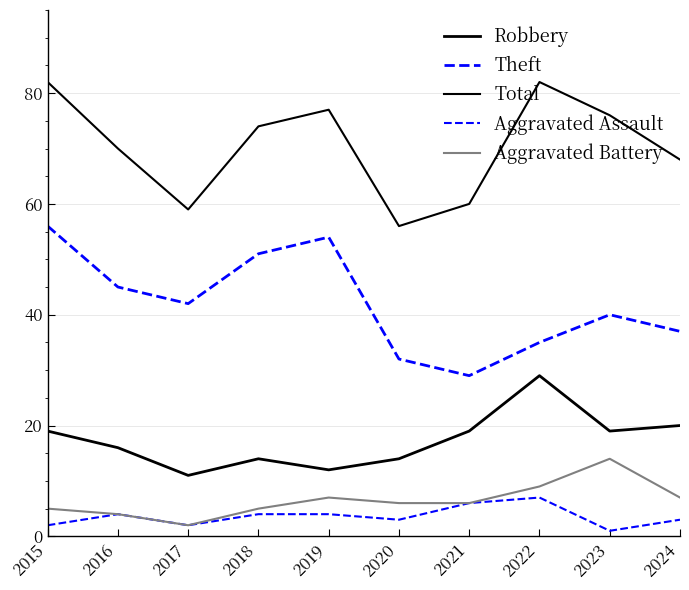

Is this an area chart (filled region under the line)?

No